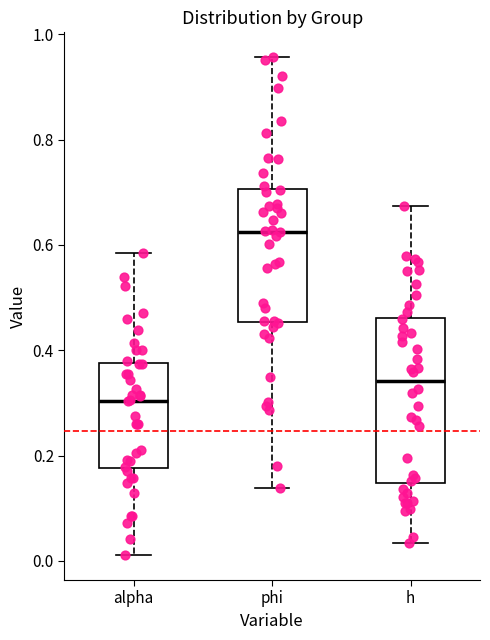

Which box is the tallest, from its lower edge to its upper edge?

h